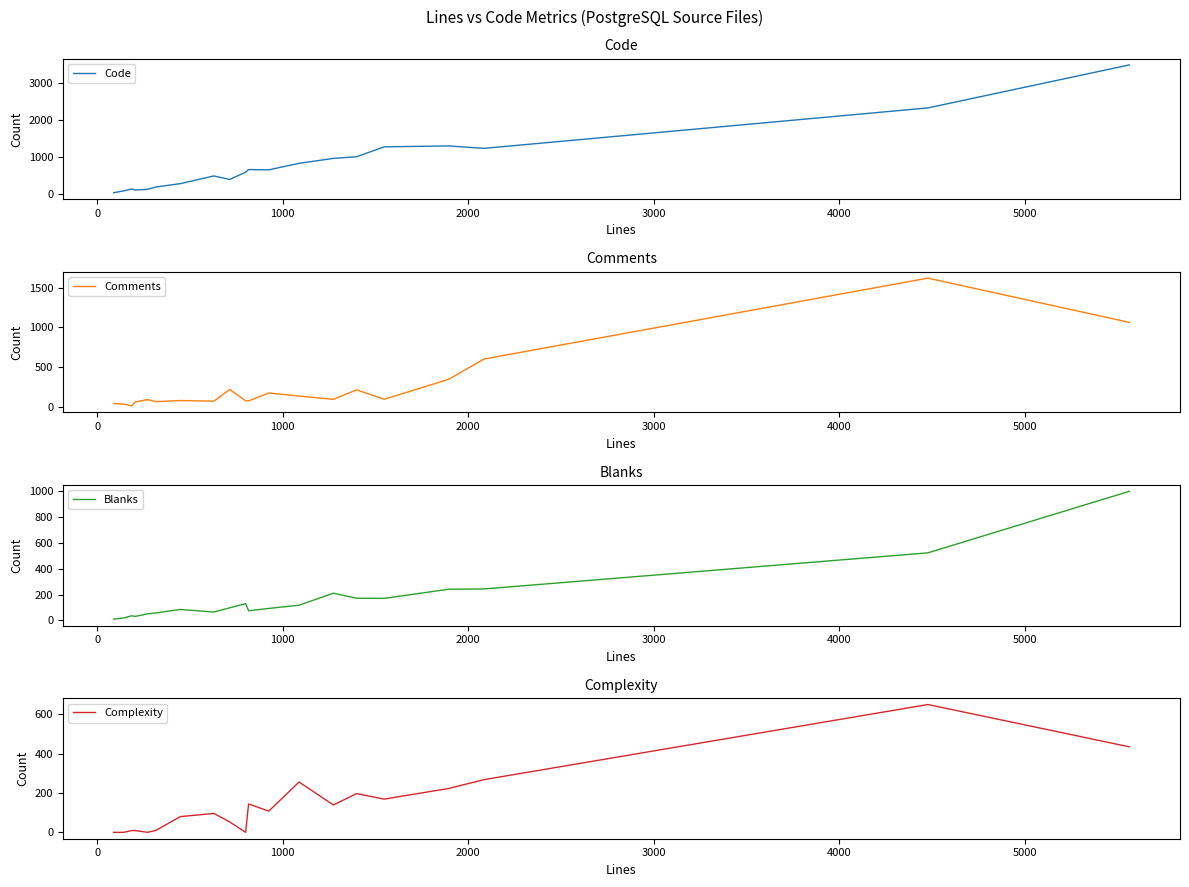

What is the maximum value for Comments?

1618